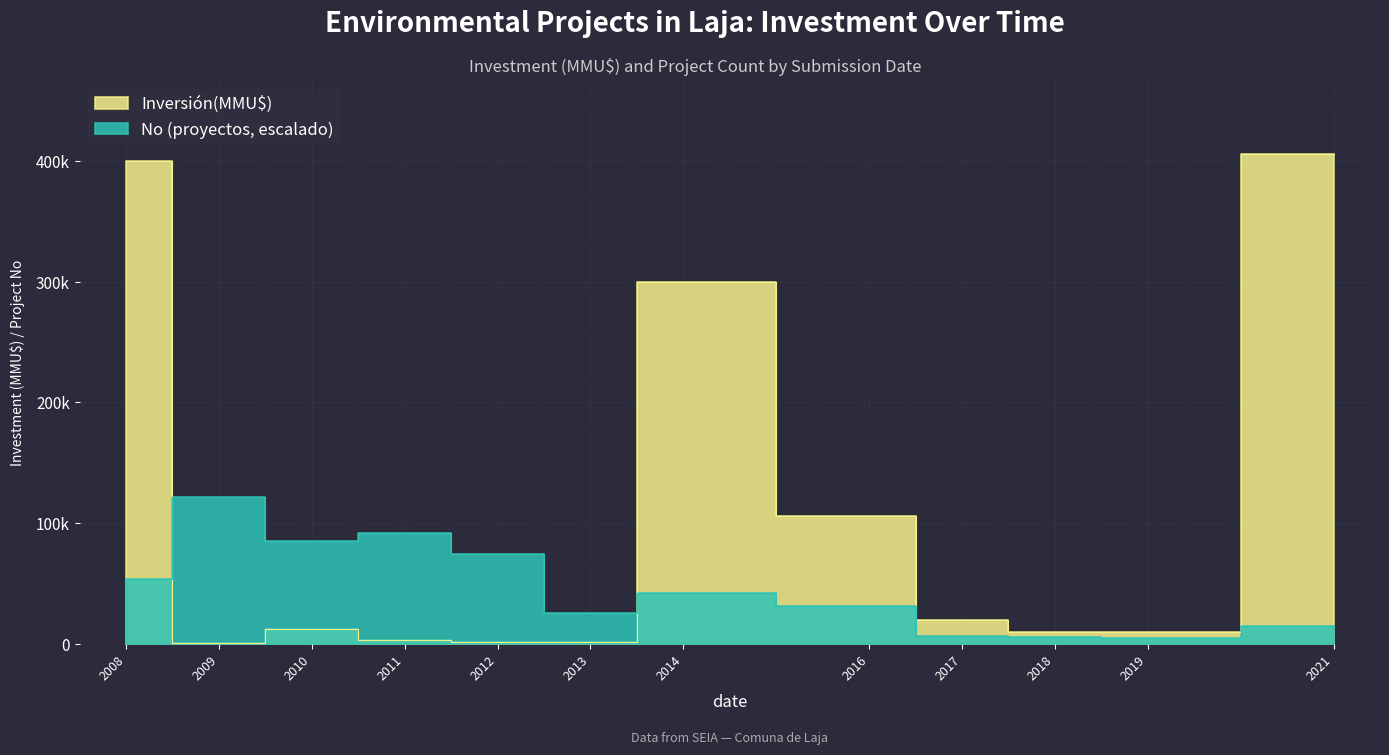

After their last crossing, which series has the higher values: Inversión(MMU$) or No?

Inversión(MMU$)